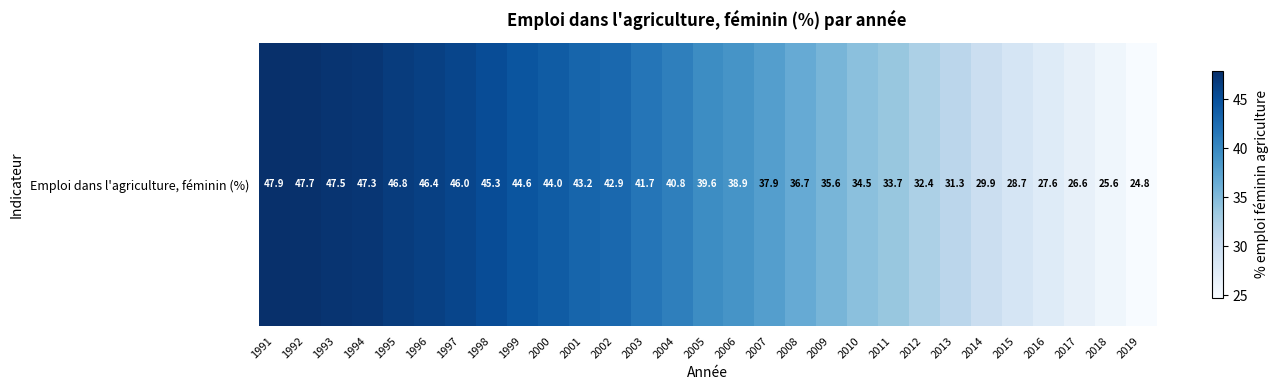

What is the greatest value displayed?

47.9